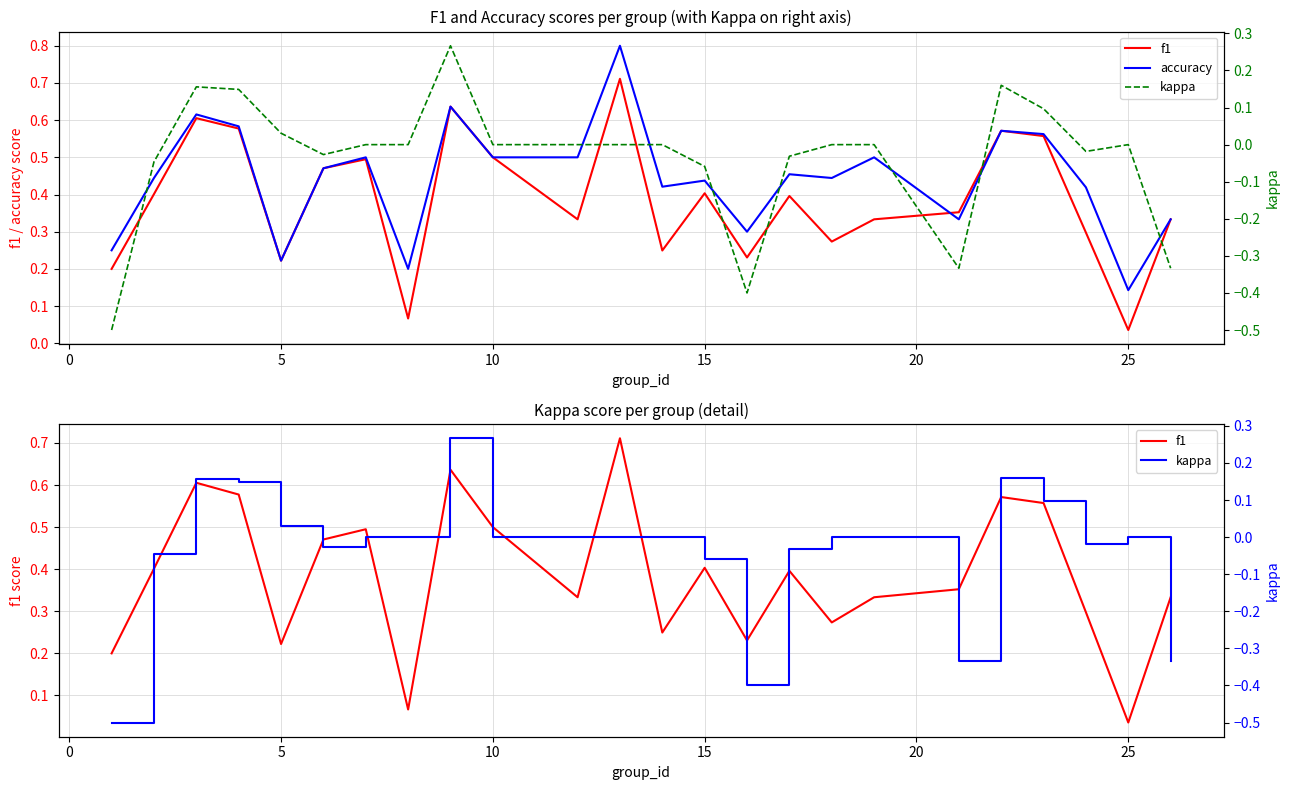

True or false: kappa and accuracy cross at least once.

False